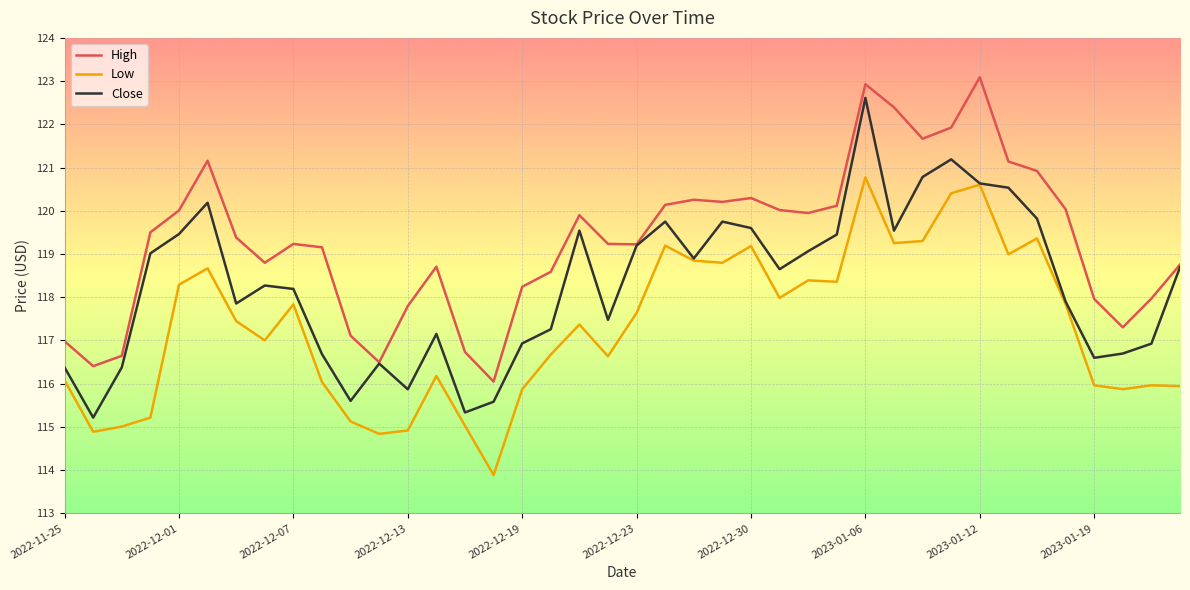

Which series has the largest total across all categories?

High